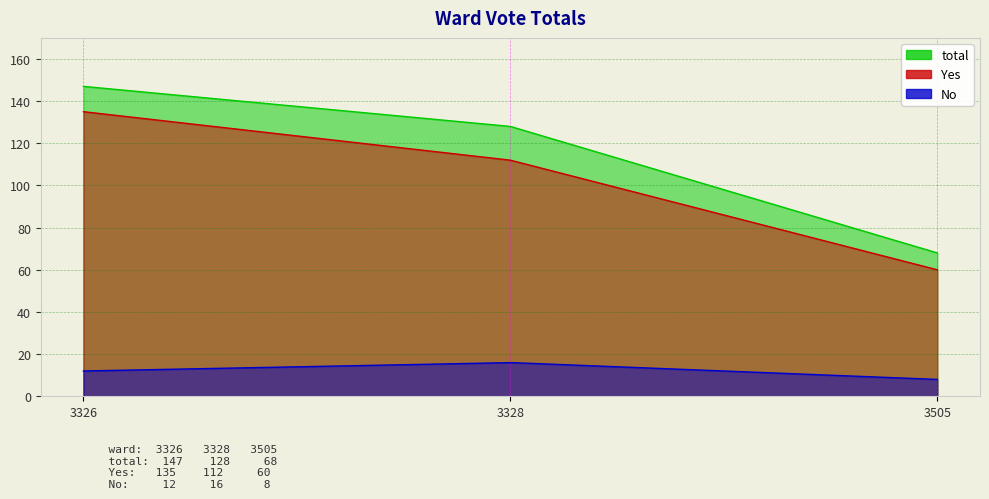

Which series has the largest total across all categories?

total